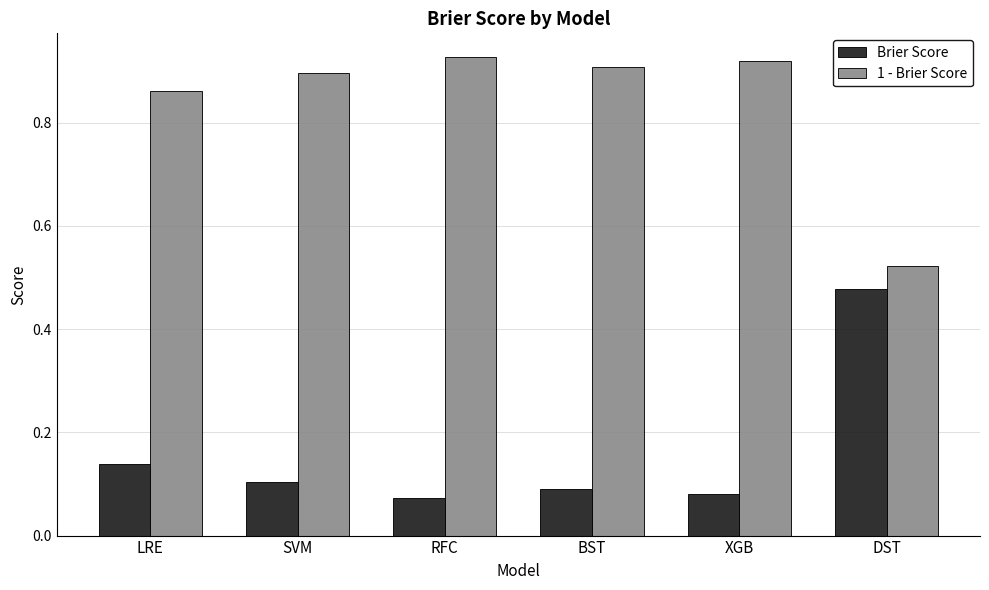

What is the label of the 6th bar from the right?

LRE